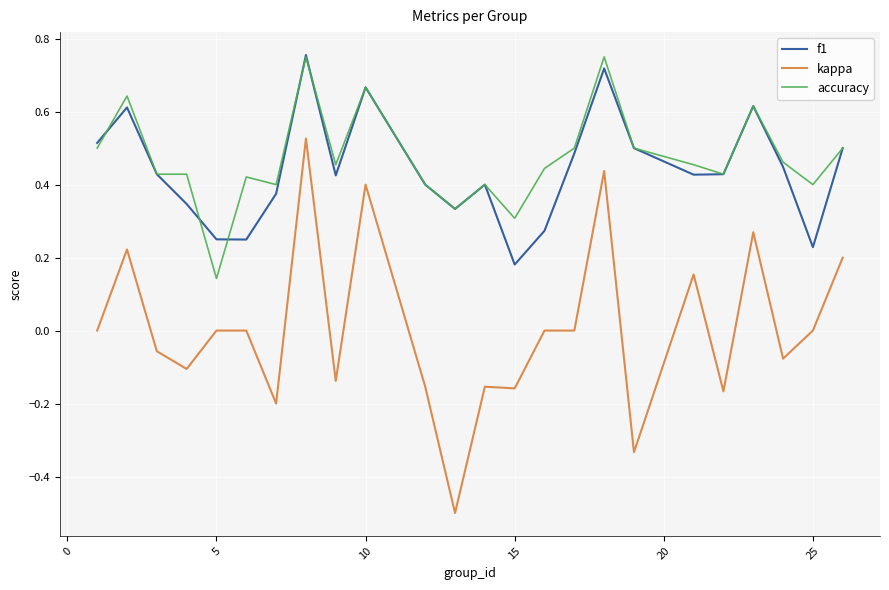

What is the lowest value of the kappa series?

-0.5